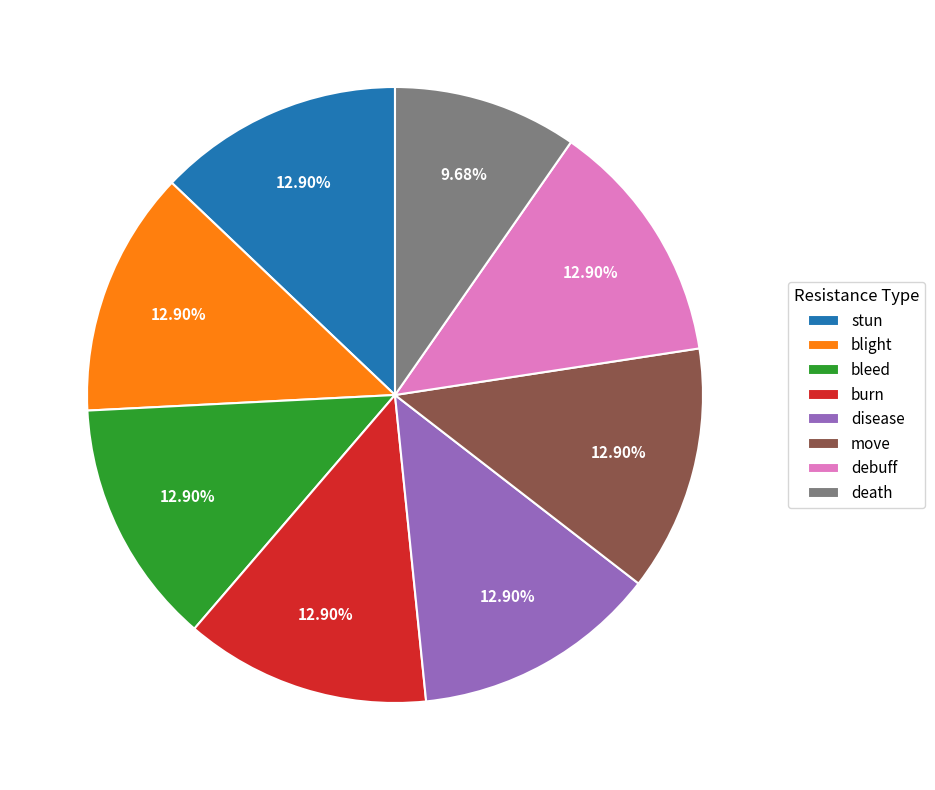

Is bleed the majority of the pie?

No